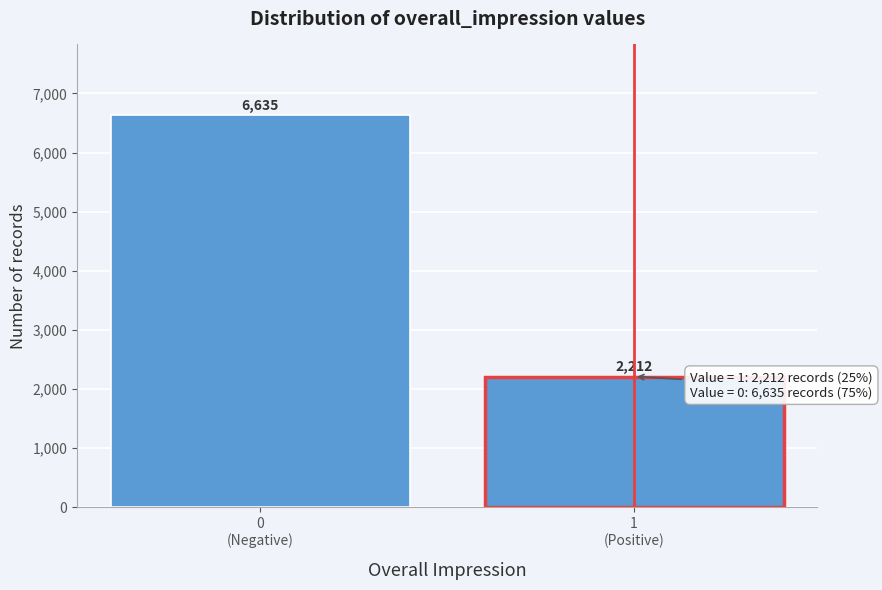

Reading right to left, extract all data points from this chart.

2212	6635